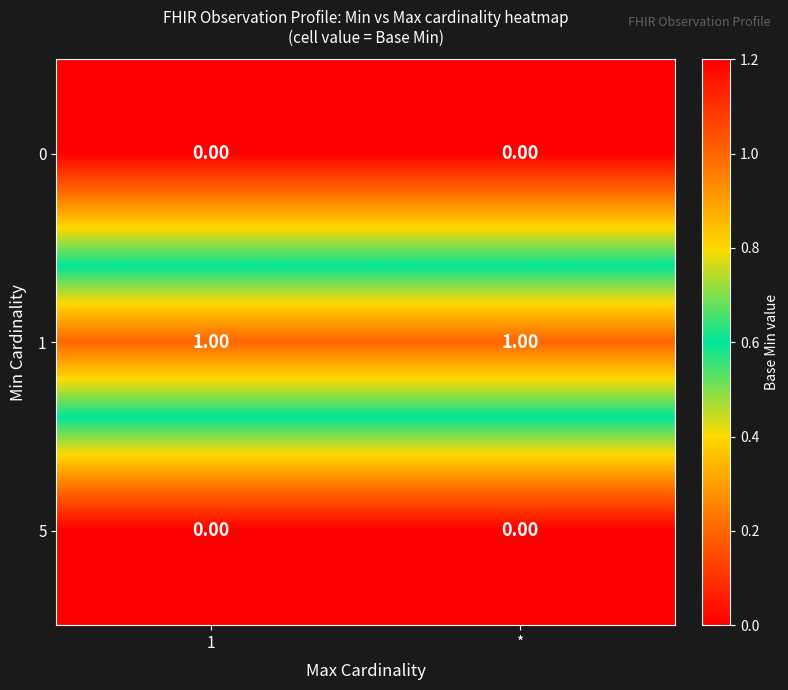

Is the value of 0 at 1 greater than the value of 1 at *?

No